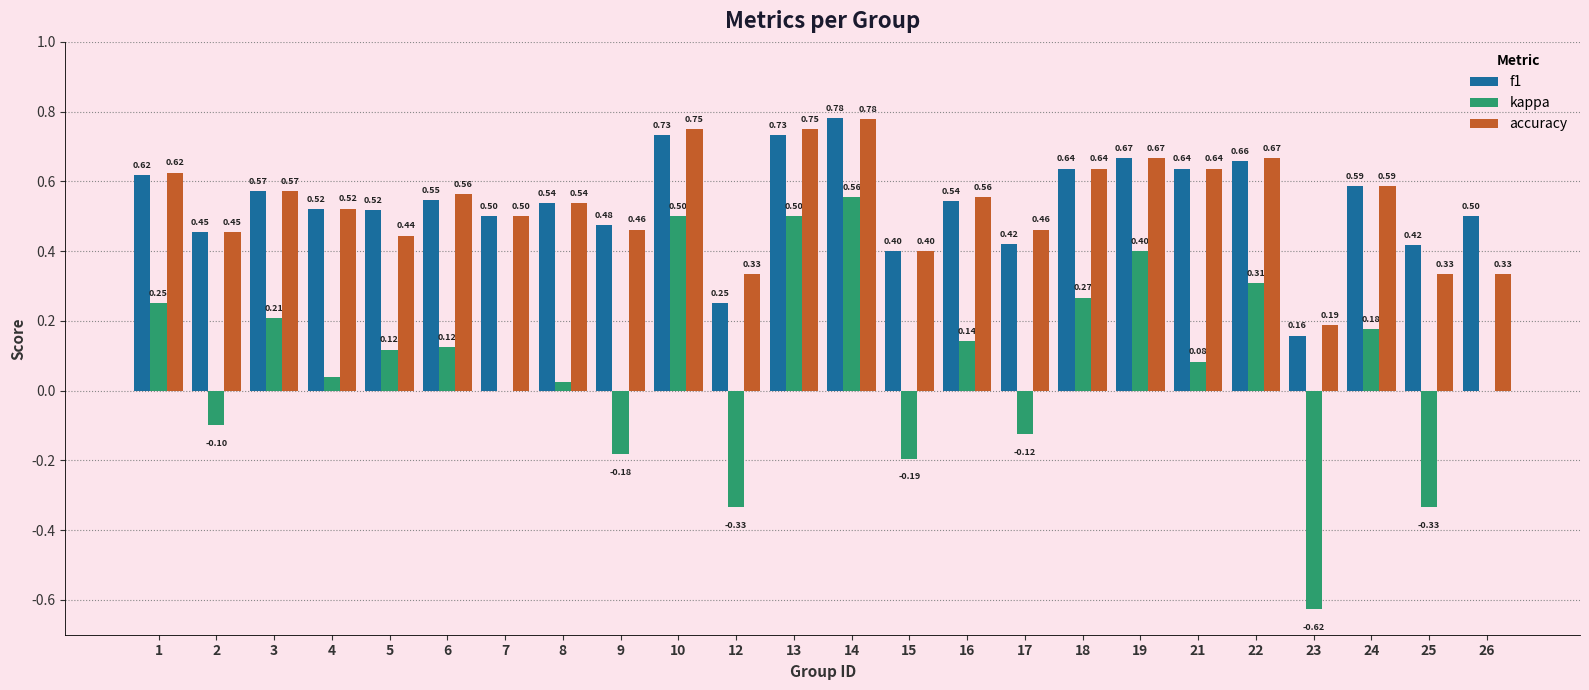

Are the bars grouped side by side (vs. stacked)?

Yes